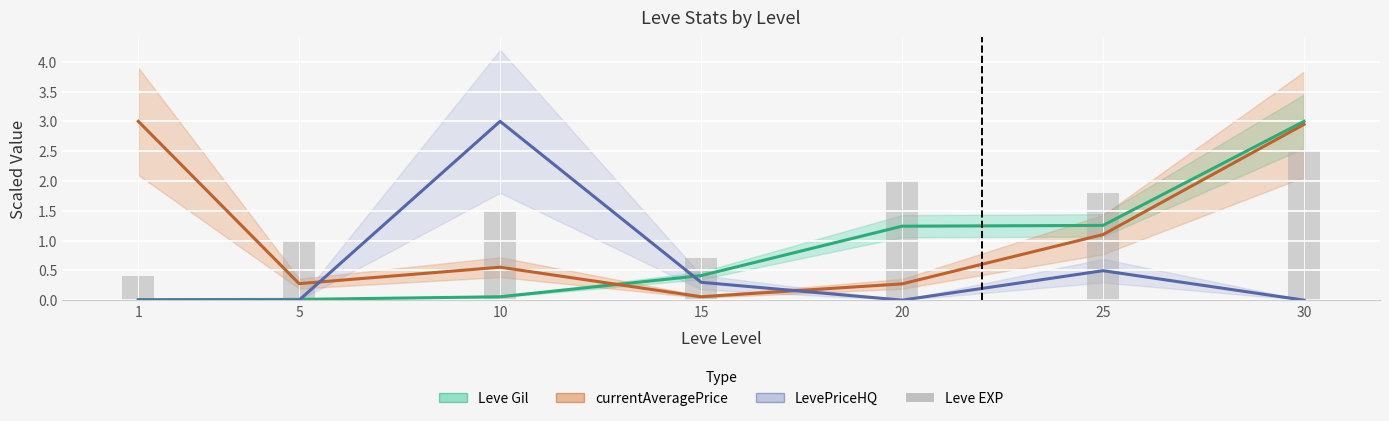

What are all the series names shown in the legend?

Leve Gil, currentAveragePrice, LevePriceHQ, Leve EXP (bars)